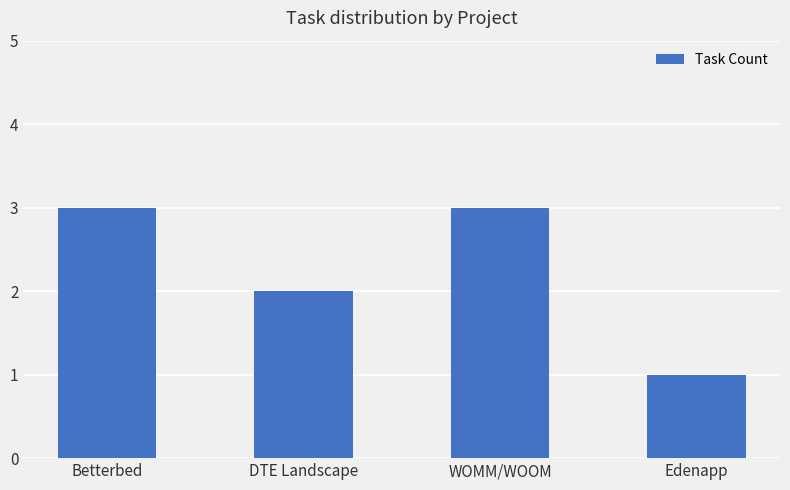

Does the chart contain stacked bars?

No